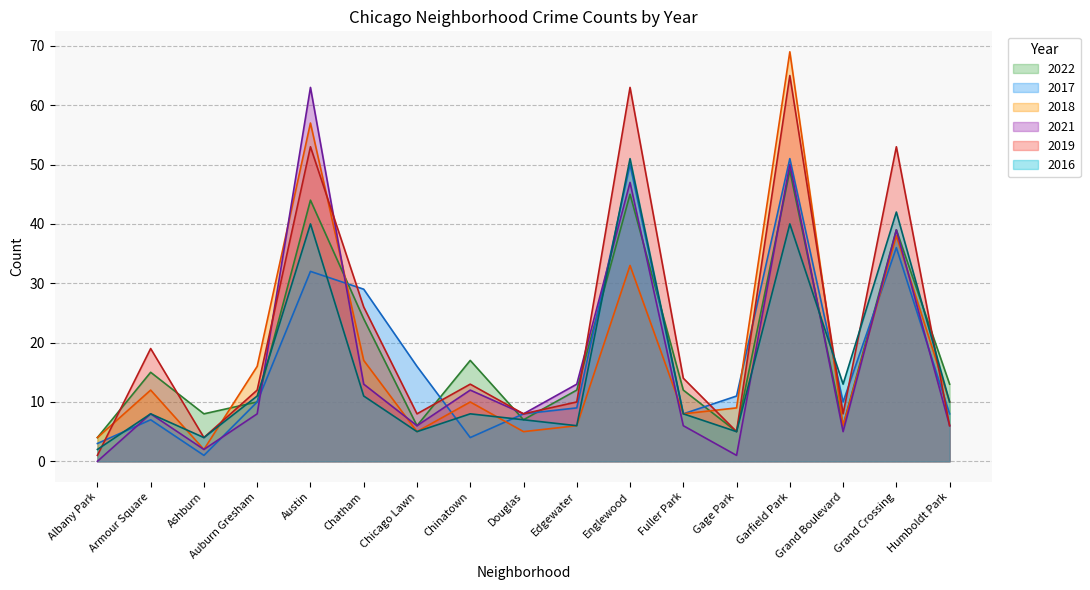

Which series has the largest total across all categories?

2019